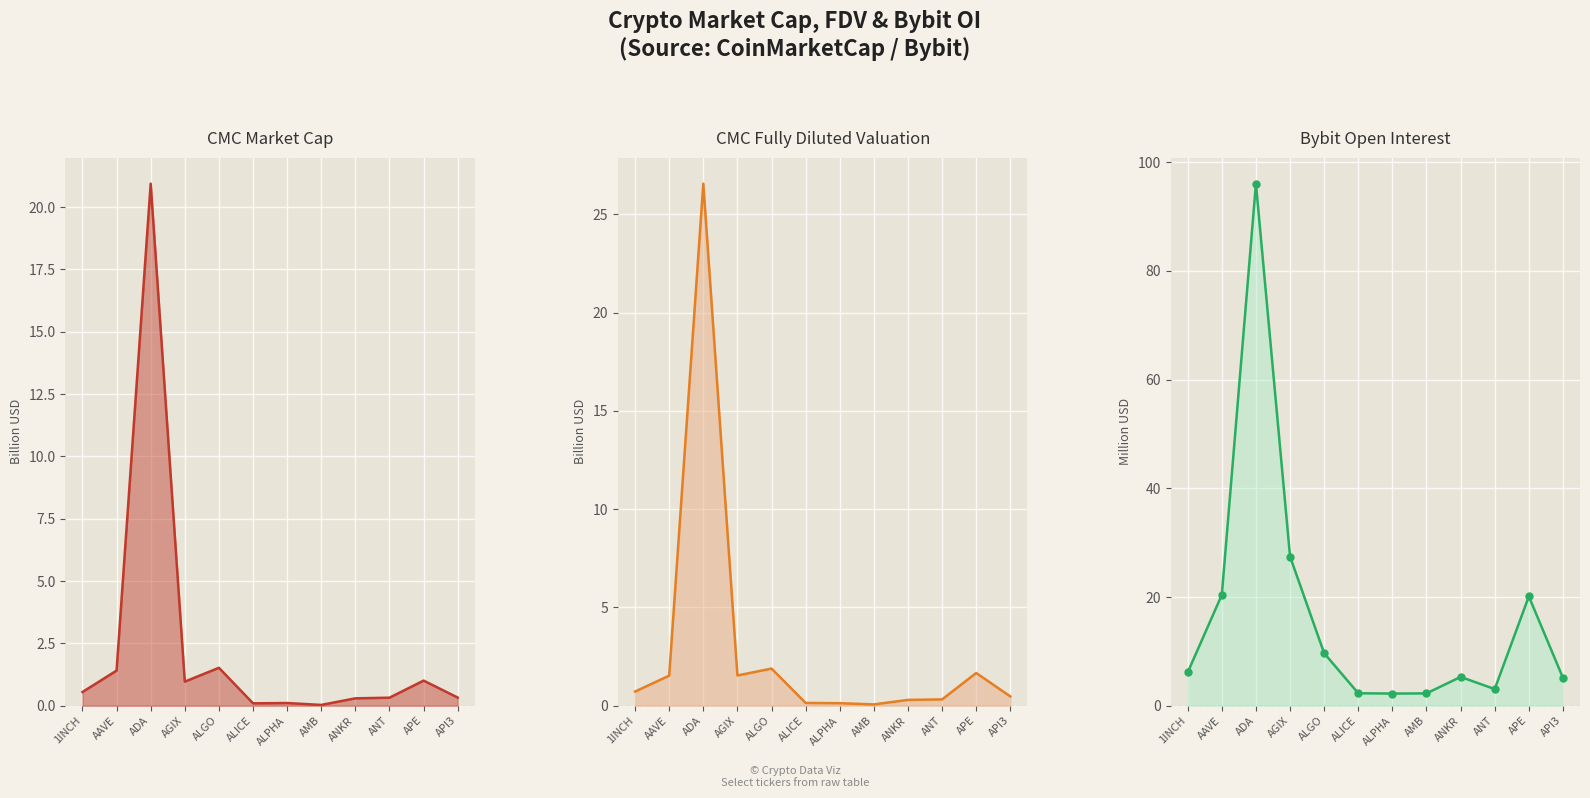

What is the sum of the CMC_MarketCap line values at AMB and ALPHA?

0.1